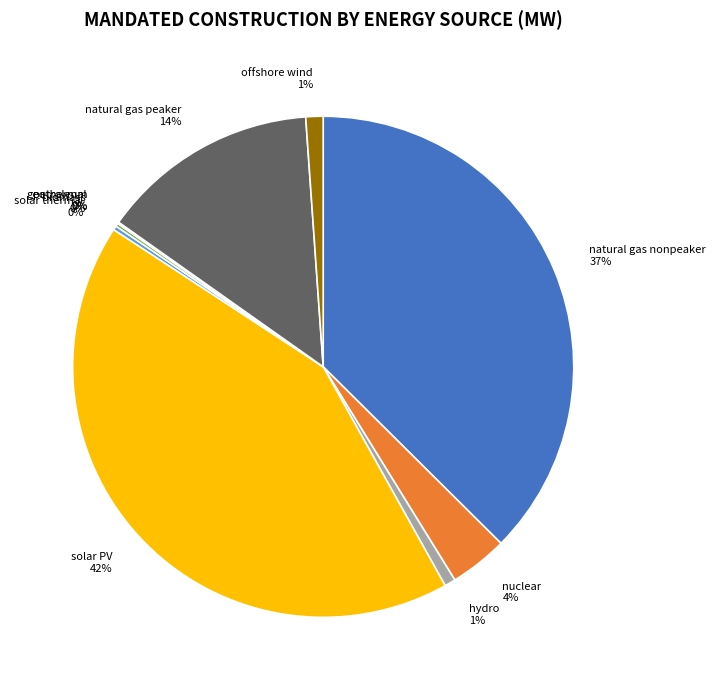

What is the largest slice in the pie chart?

solar PV